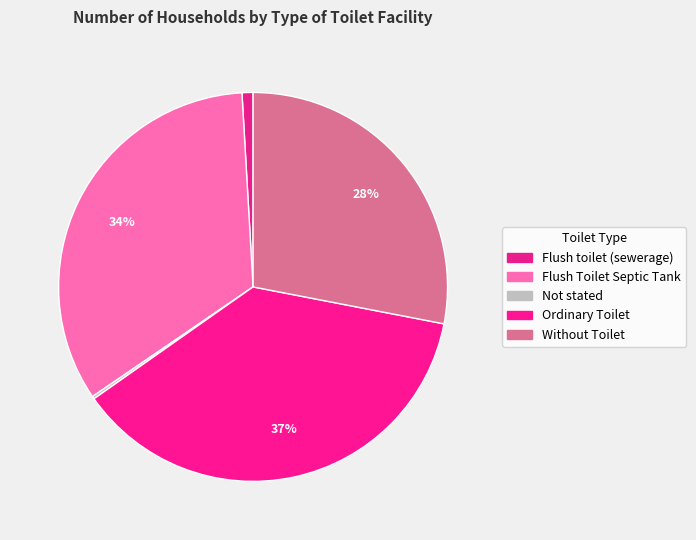

Count the number of slices in the pie.

5